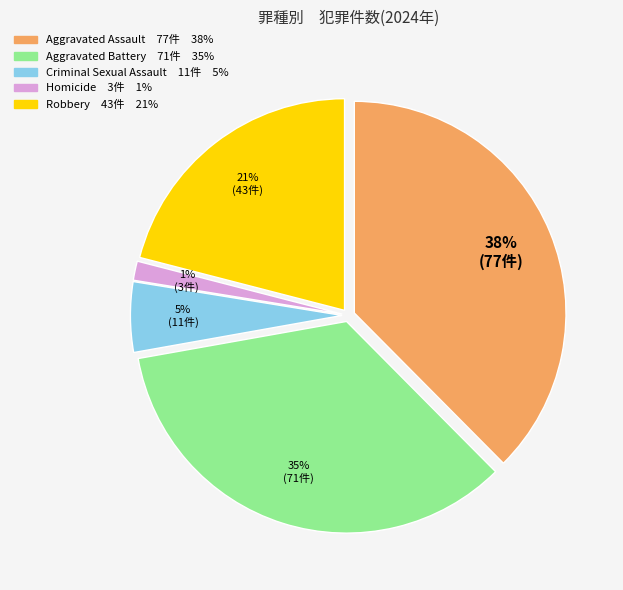

Is there a majority slice in this chart?

No